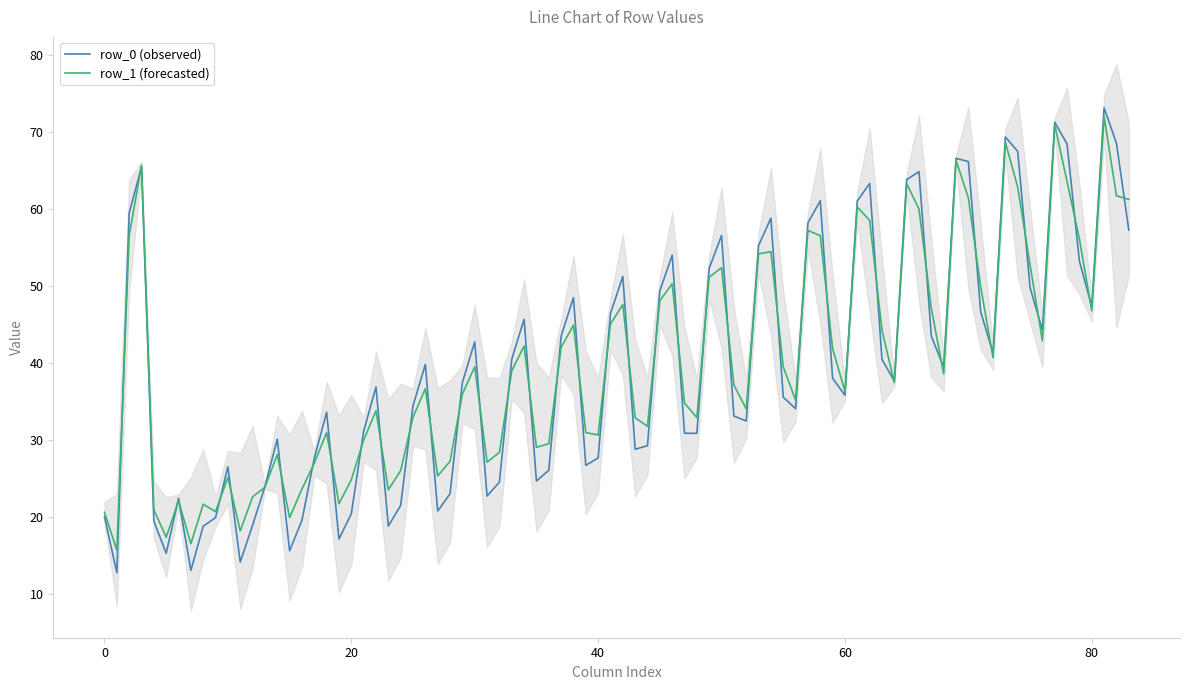

Does the chart display data point markers on the line(s)?

No